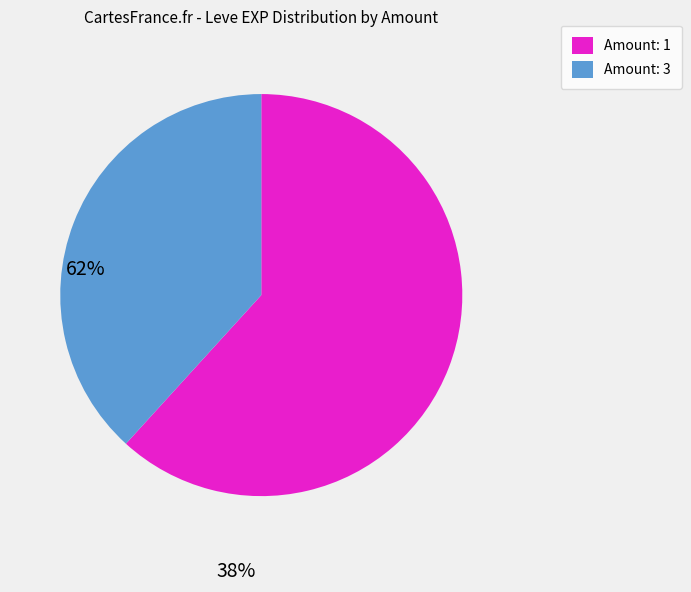

Rank the categories by value from lowest to highest.

Amount: 3, Amount: 1